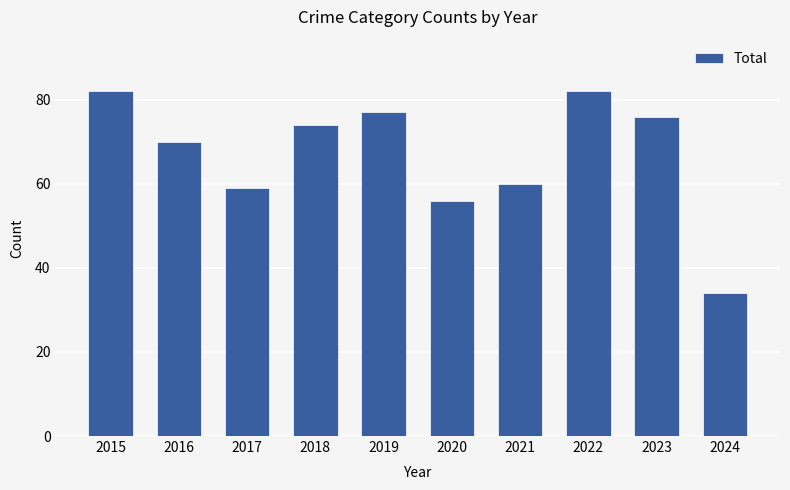

Which label corresponds to the smallest value in the chart?

2024